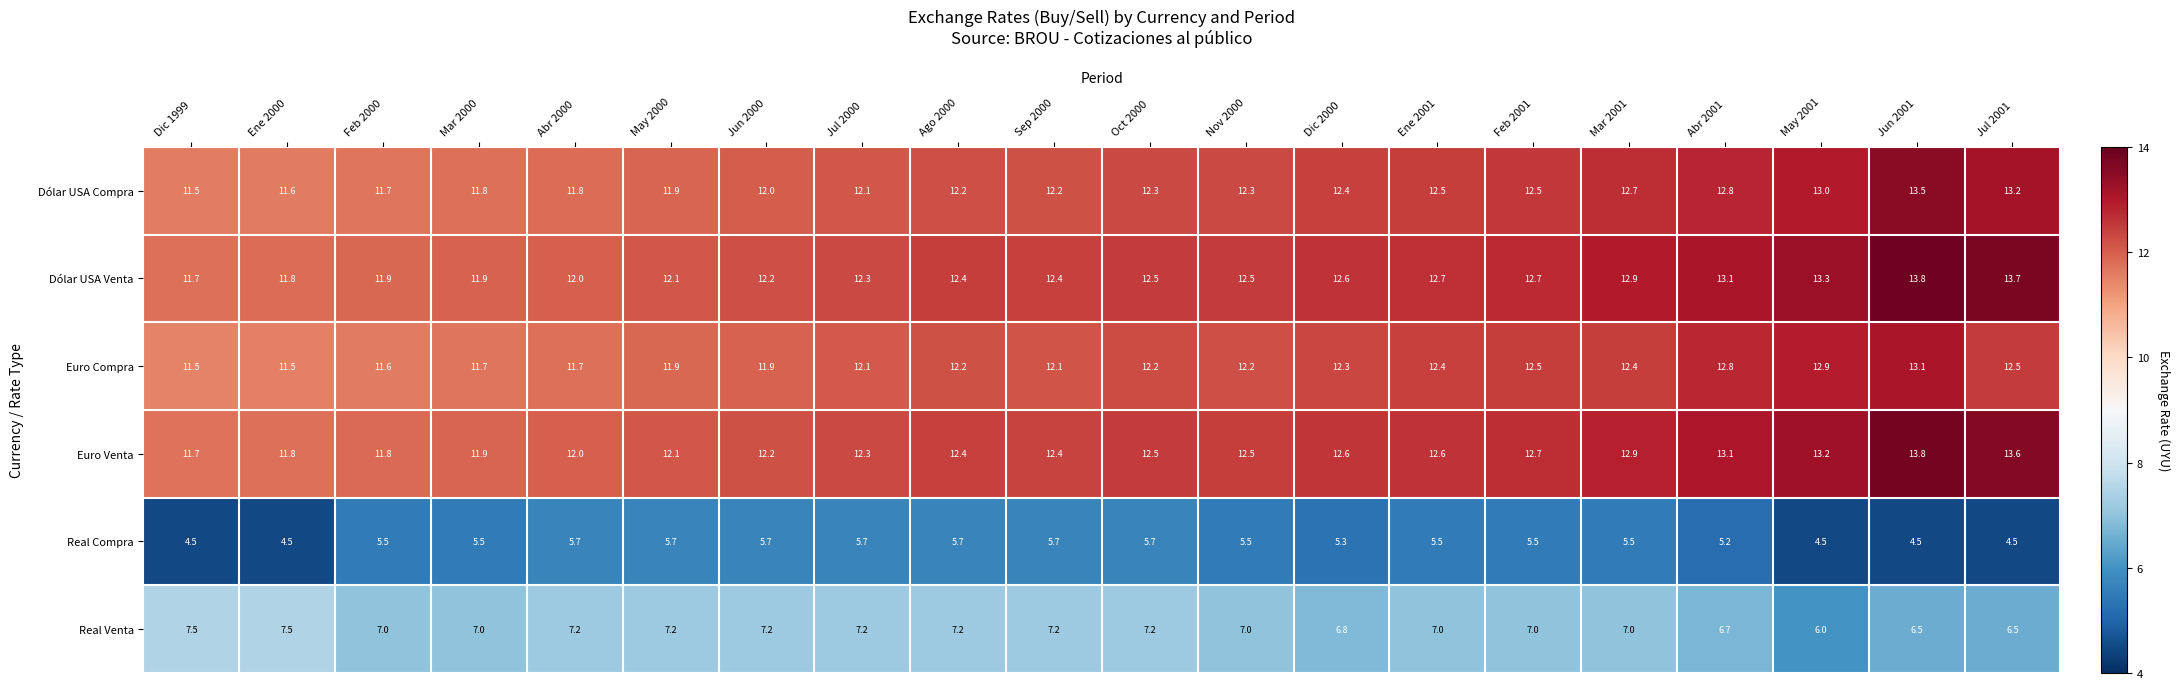

At which label does Euro Compra first exceed 12?

Jul 2000